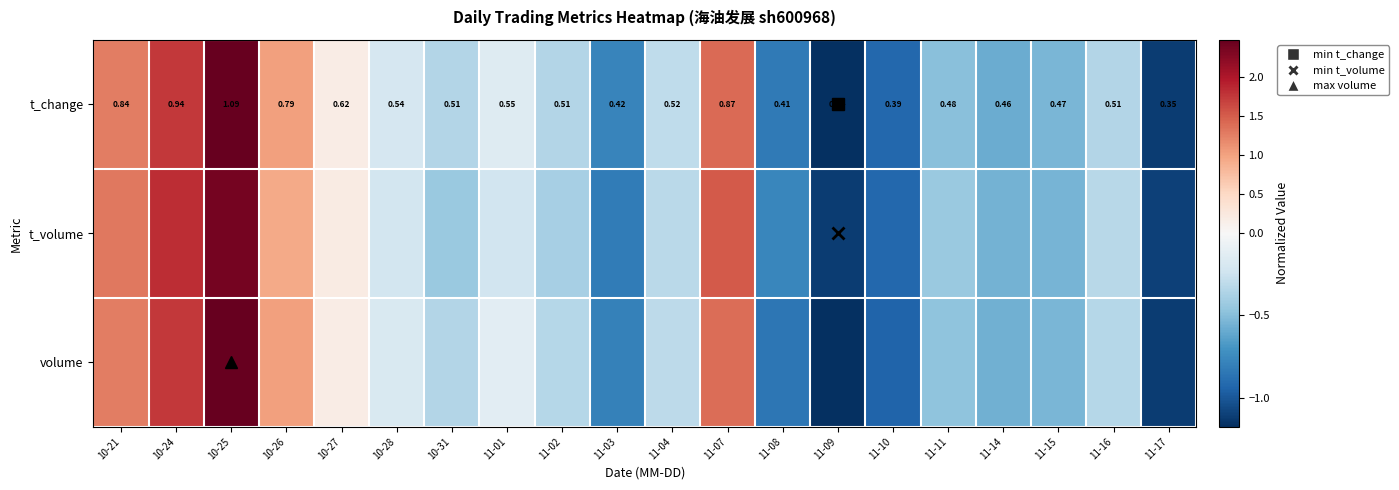

At which label does t_volume reach its minimum?

11-09